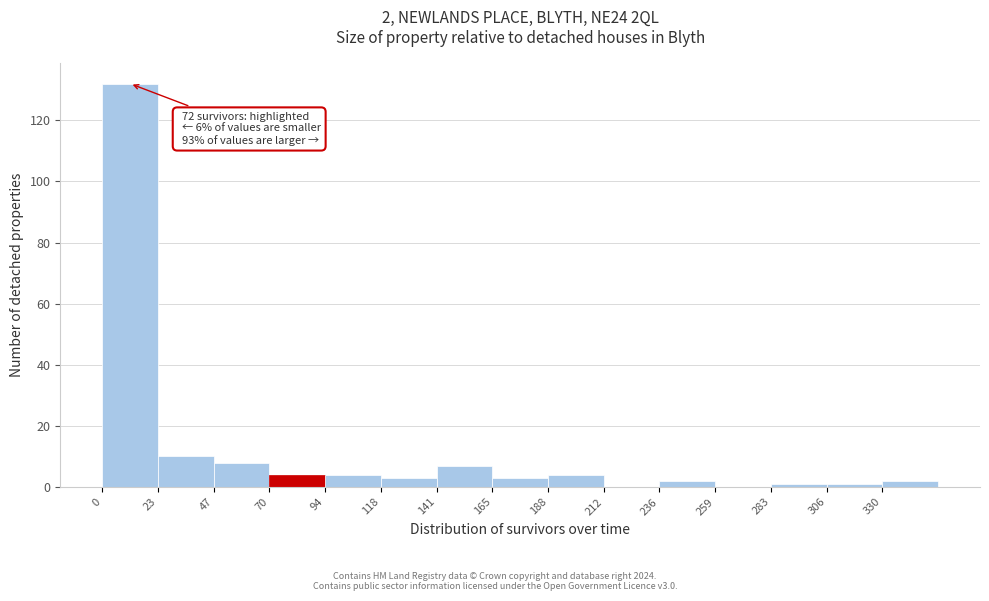

Which range on the x-axis has the tallest bar?

0 to 25